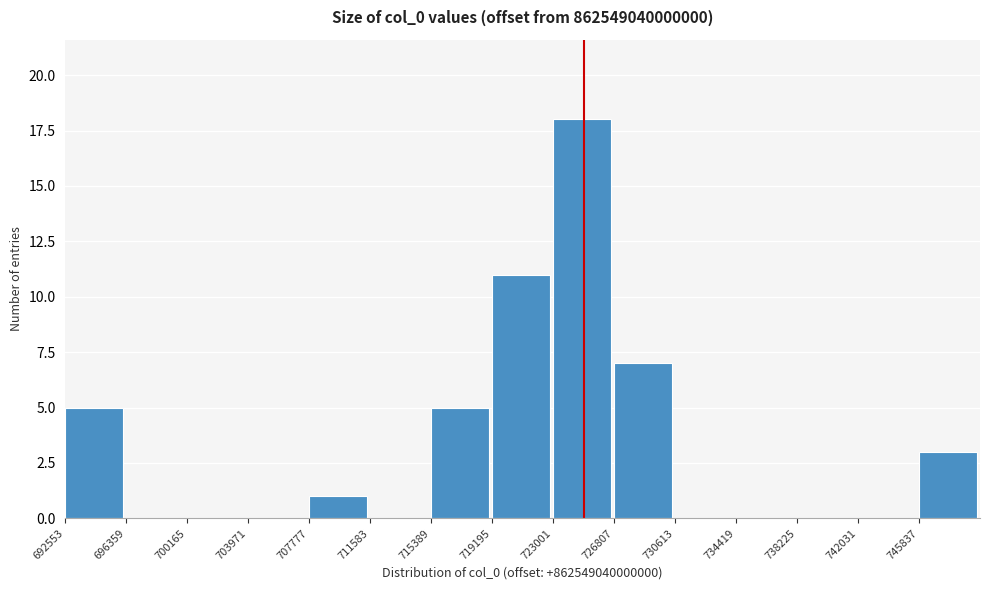

Reading right to left, extract all data points from this chart.

745837=3	742031=0	738225=0	734419=0	730613=0	726807=7	723001=18	719195=11	715389=5	711583=0	707777=1	703971=0	700165=0	696359=0	692553=5